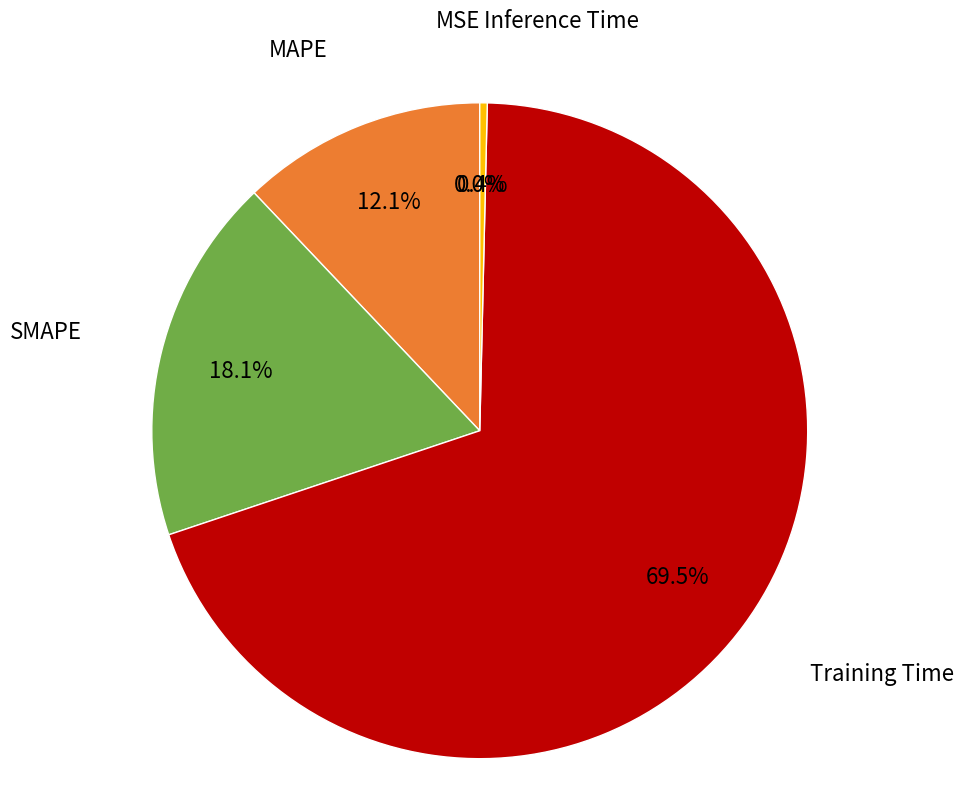

Between Training Time and MAPE, which is larger?

Training Time